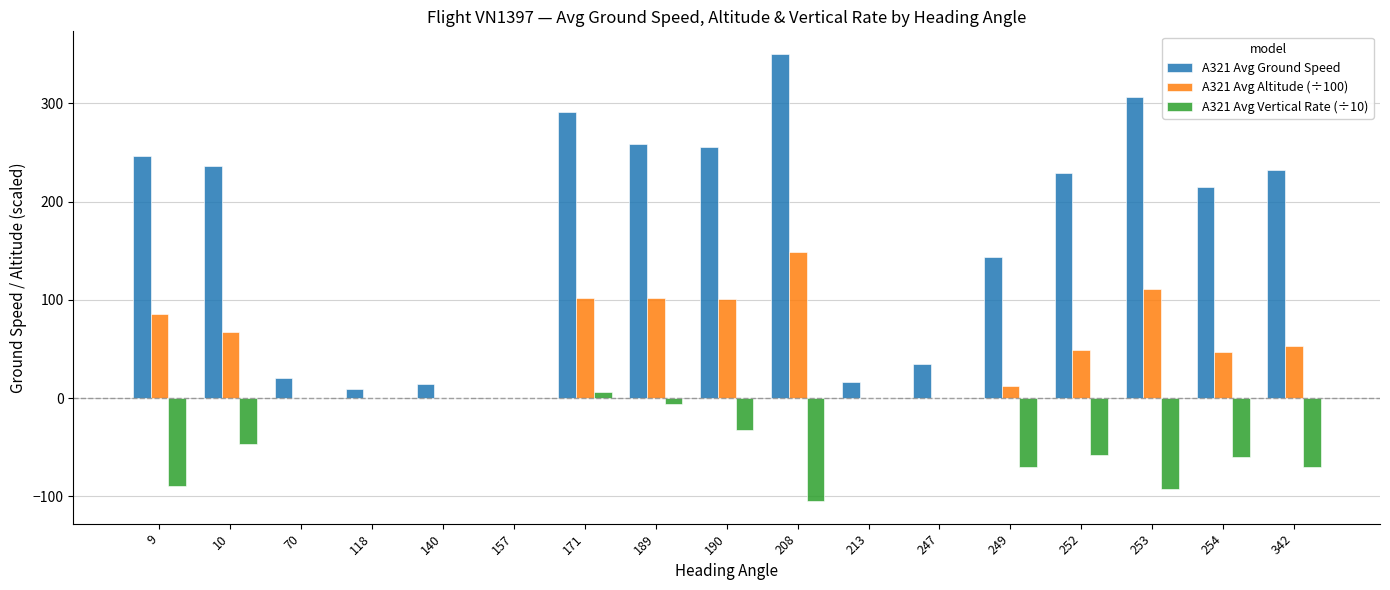

How many positive values does the A321 Avg Ground Speed series have?

16